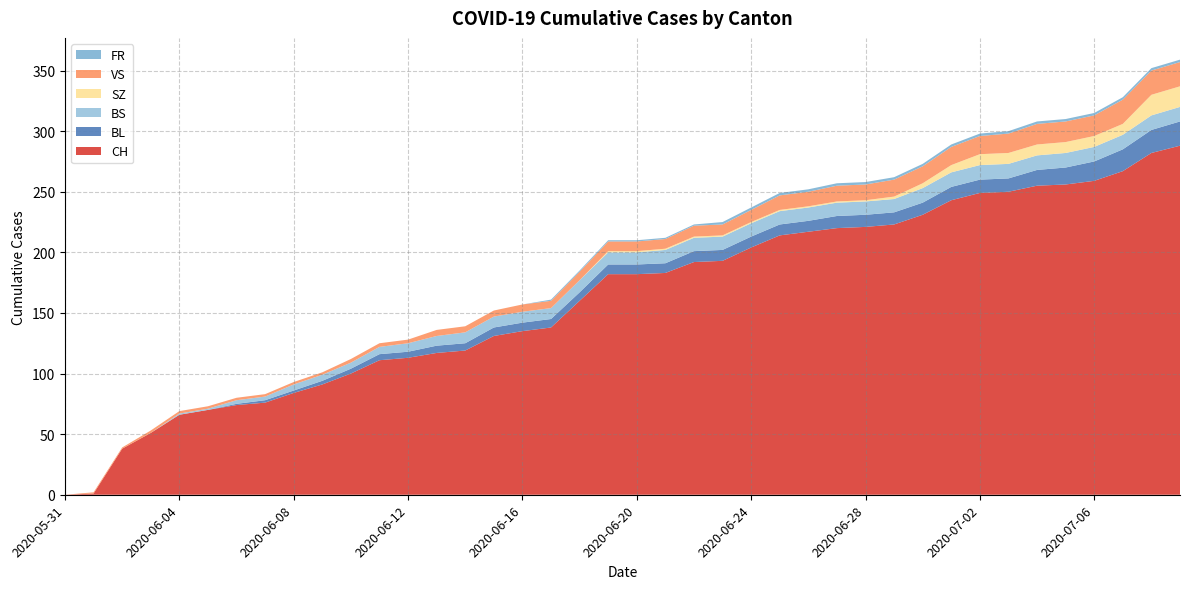

Reading right to left, extract all data points from this chart.

CH: 2020-07-09=288	2020-07-08=282	2020-07-07=267	2020-07-06=259	2020-07-05=256	2020-07-04=255	2020-07-03=250	2020-07-02=249	2020-07-01=243	2020-06-30=231	2020-06-29=223	2020-06-28=221	2020-06-27=220	2020-06-26=217	2020-06-25=214	2020-06-24=204	2020-06-23=193	2020-06-22=192	2020-06-21=183	2020-06-20=182	2020-06-19=182	2020-06-18=160	2020-06-17=138	2020-06-16=135	2020-06-15=131	2020-06-14=119	2020-06-13=117	2020-06-12=113	2020-06-11=111	2020-06-10=100	2020-06-09=91	2020-06-08=84	2020-06-07=76	2020-06-06=74	2020-06-05=70	2020-06-04=66	2020-06-03=51	2020-06-02=38	2020-06-01=1	2020-05-31=0
BL: 2020-07-09=20	2020-07-08=19	2020-07-07=18	2020-07-06=16	2020-07-05=14	2020-07-04=13	2020-07-03=11	2020-07-02=11	2020-07-01=11	2020-06-30=10	2020-06-29=10	2020-06-28=10	2020-06-27=10	2020-06-26=9	2020-06-25=9	2020-06-24=9	2020-06-23=9	2020-06-22=9	2020-06-21=8	2020-06-20=8	2020-06-19=8	2020-06-18=7	2020-06-17=7	2020-06-16=7	2020-06-15=7	2020-06-14=6	2020-06-13=6	2020-06-12=5	2020-06-11=5	2020-06-10=4	2020-06-09=3	2020-06-08=2	2020-06-07=2	2020-06-06=1	2020-06-05=0	2020-06-04=0	2020-06-03=0	2020-06-02=0	2020-06-01=0	2020-05-31=0
BS: 2020-07-09=12	2020-07-08=12	2020-07-07=12	2020-07-06=12	2020-07-05=12	2020-07-04=12	2020-07-03=12	2020-07-02=12	2020-07-01=12	2020-06-30=12	2020-06-29=11	2020-06-28=11	2020-06-27=11	2020-06-26=11	2020-06-25=11	2020-06-24=11	2020-06-23=11	2020-06-22=11	2020-06-21=11	2020-06-20=10	2020-06-19=10	2020-06-18=10	2020-06-17=9	2020-06-16=9	2020-06-15=9	2020-06-14=9	2020-06-13=8	2020-06-12=7	2020-06-11=6	2020-06-10=5	2020-06-09=5	2020-06-08=5	2020-06-07=3	2020-06-06=3	2020-06-05=1	2020-06-04=1	2020-06-03=0	2020-06-02=0	2020-06-01=0	2020-05-31=0
SZ: 2020-07-09=17	2020-07-08=17	2020-07-07=9	2020-07-06=9	2020-07-05=9	2020-07-04=9	2020-07-03=9	2020-07-02=9	2020-07-01=6	2020-06-30=4	2020-06-29=2	2020-06-28=1	2020-06-27=1	2020-06-26=1	2020-06-25=1	2020-06-24=1	2020-06-23=1	2020-06-22=1	2020-06-21=1	2020-06-20=1	2020-06-19=1	2020-06-18=0	2020-06-17=0	2020-06-16=0	2020-06-15=0	2020-06-14=0	2020-06-13=0	2020-06-12=0	2020-06-11=0	2020-06-10=0	2020-06-09=0	2020-06-08=0	2020-06-07=0	2020-06-06=0	2020-06-05=0	2020-06-04=0	2020-06-03=0	2020-06-02=0	2020-06-01=0	2020-05-31=0
VS: 2020-07-09=20	2020-07-08=20	2020-07-07=20	2020-07-06=17	2020-07-05=17	2020-07-04=17	2020-07-03=16	2020-07-02=15	2020-07-01=15	2020-06-30=14	2020-06-29=14	2020-06-28=13	2020-06-27=13	2020-06-26=12	2020-06-25=12	2020-06-24=10	2020-06-23=9	2020-06-22=9	2020-06-21=8	2020-06-20=8	2020-06-19=8	2020-06-18=7	2020-06-17=6	2020-06-16=6	2020-06-15=5	2020-06-14=5	2020-06-13=5	2020-06-12=3	2020-06-11=3	2020-06-10=3	2020-06-09=2	2020-06-08=2	2020-06-07=2	2020-06-06=2	2020-06-05=2	2020-06-04=2	2020-06-03=2	2020-06-02=1	2020-06-01=1	2020-05-31=0
FR: 2020-07-09=2	2020-07-08=2	2020-07-07=2	2020-07-06=2	2020-07-05=2	2020-07-04=2	2020-07-03=2	2020-07-02=2	2020-07-01=2	2020-06-30=2	2020-06-29=2	2020-06-28=2	2020-06-27=2	2020-06-26=2	2020-06-25=2	2020-06-24=2	2020-06-23=2	2020-06-22=1	2020-06-21=1	2020-06-20=1	2020-06-19=1	2020-06-18=1	2020-06-17=1	2020-06-16=0	2020-06-15=0	2020-06-14=0	2020-06-13=0	2020-06-12=0	2020-06-11=0	2020-06-10=0	2020-06-09=0	2020-06-08=0	2020-06-07=0	2020-06-06=0	2020-06-05=0	2020-06-04=0	2020-06-03=0	2020-06-02=0	2020-06-01=0	2020-05-31=0